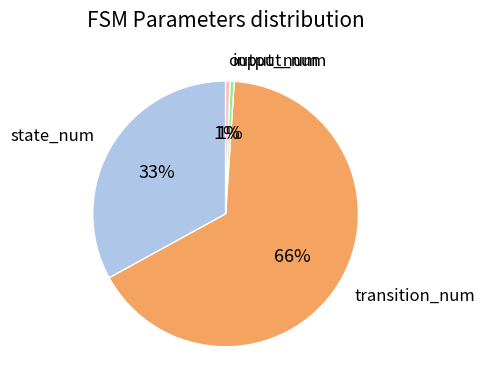

How many slices are in this pie chart?

4